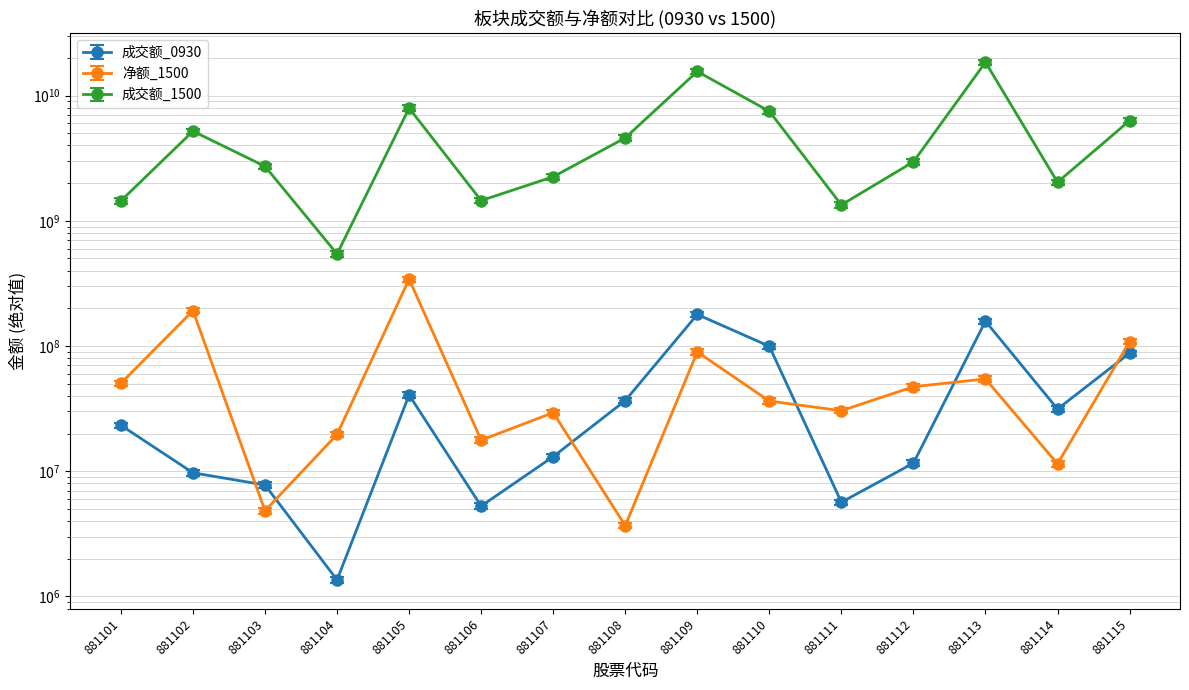

True or false: 成交额_1500 has a value of 2958209086 at 881112.

True